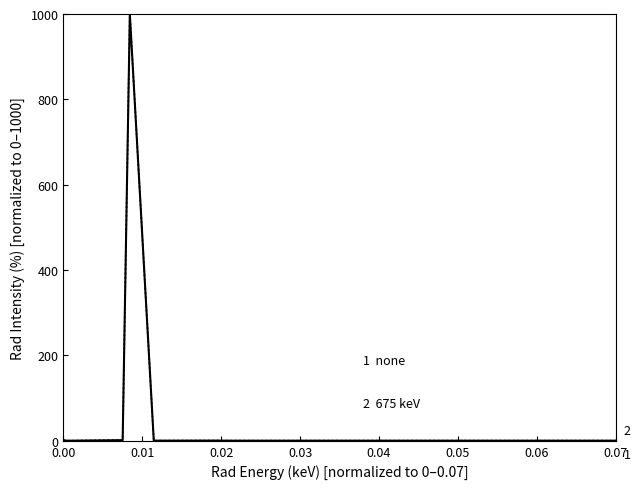

What is the maximum value shown in the chart?

1000.0